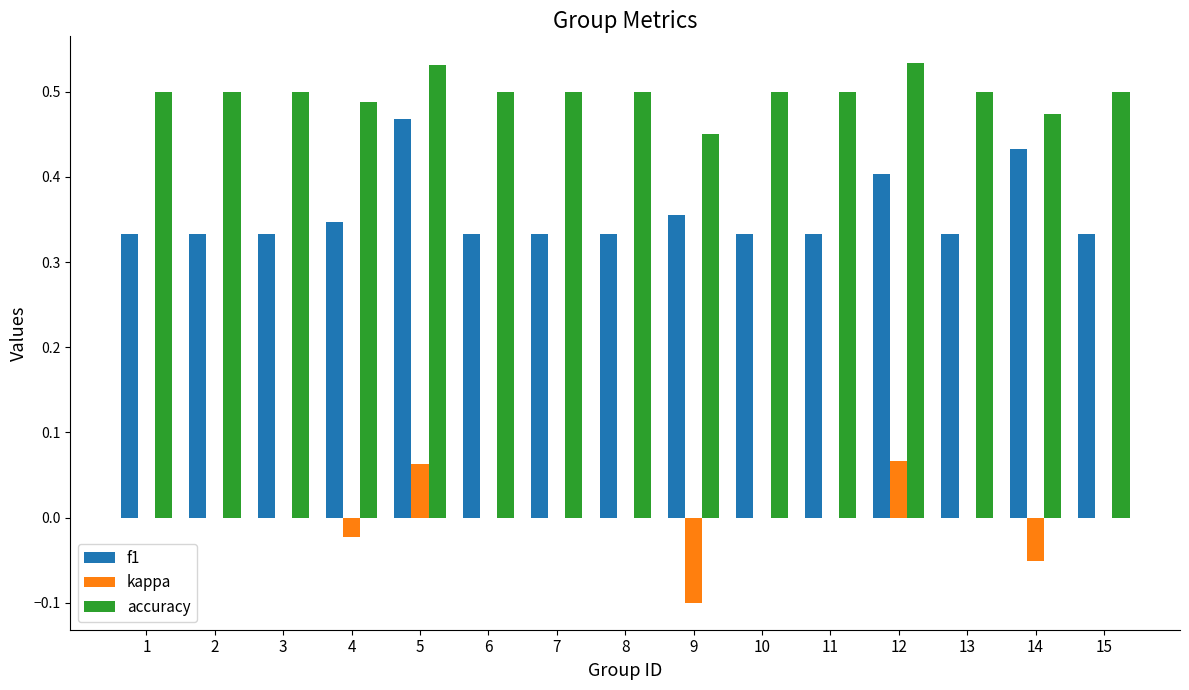

Is the value of f1 at 8 greater than the value of accuracy at 10?

No